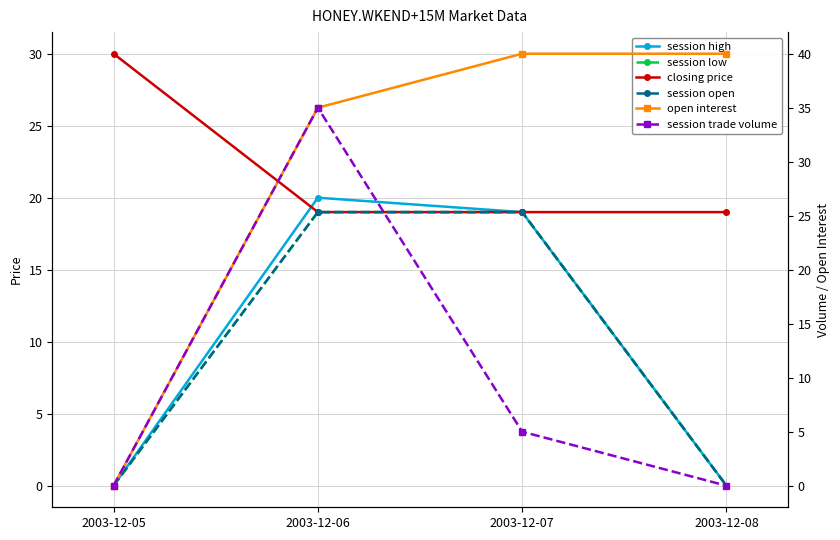

Reading left to right, extract all data points from this chart.

session high: 2003-12-05=0	2003-12-06=20	2003-12-07=19	2003-12-08=0
session low: 2003-12-05=0	2003-12-06=19	2003-12-07=19	2003-12-08=0
closing price: 2003-12-05=30	2003-12-06=19	2003-12-07=19	2003-12-08=19
session open: 2003-12-05=0	2003-12-06=19	2003-12-07=19	2003-12-08=0
open interest: 2003-12-05=0	2003-12-06=35	2003-12-07=40	2003-12-08=40
session trade volume: 2003-12-05=0	2003-12-06=35	2003-12-07=5	2003-12-08=0